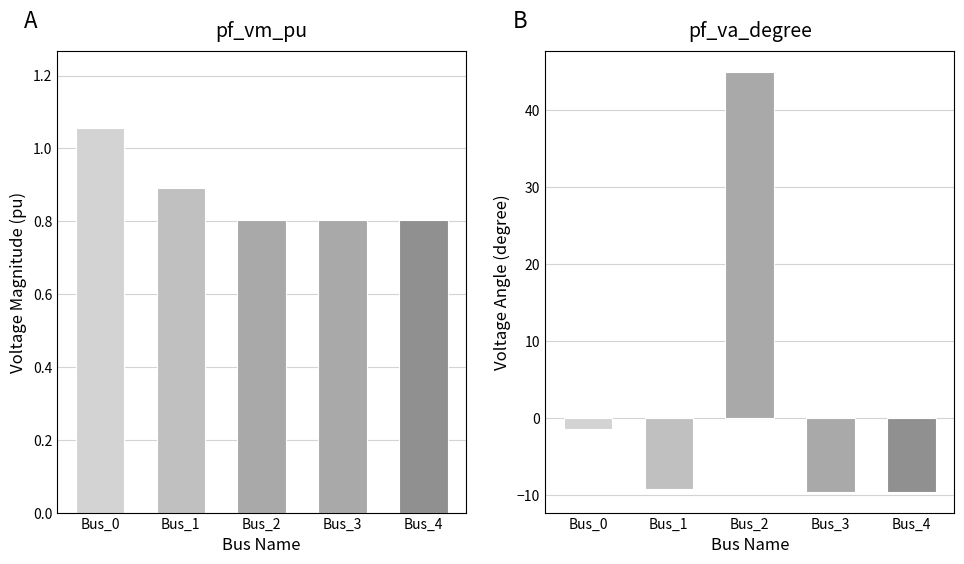

What are all the series names shown in the legend?

pf_vm_pu, pf_va_degree